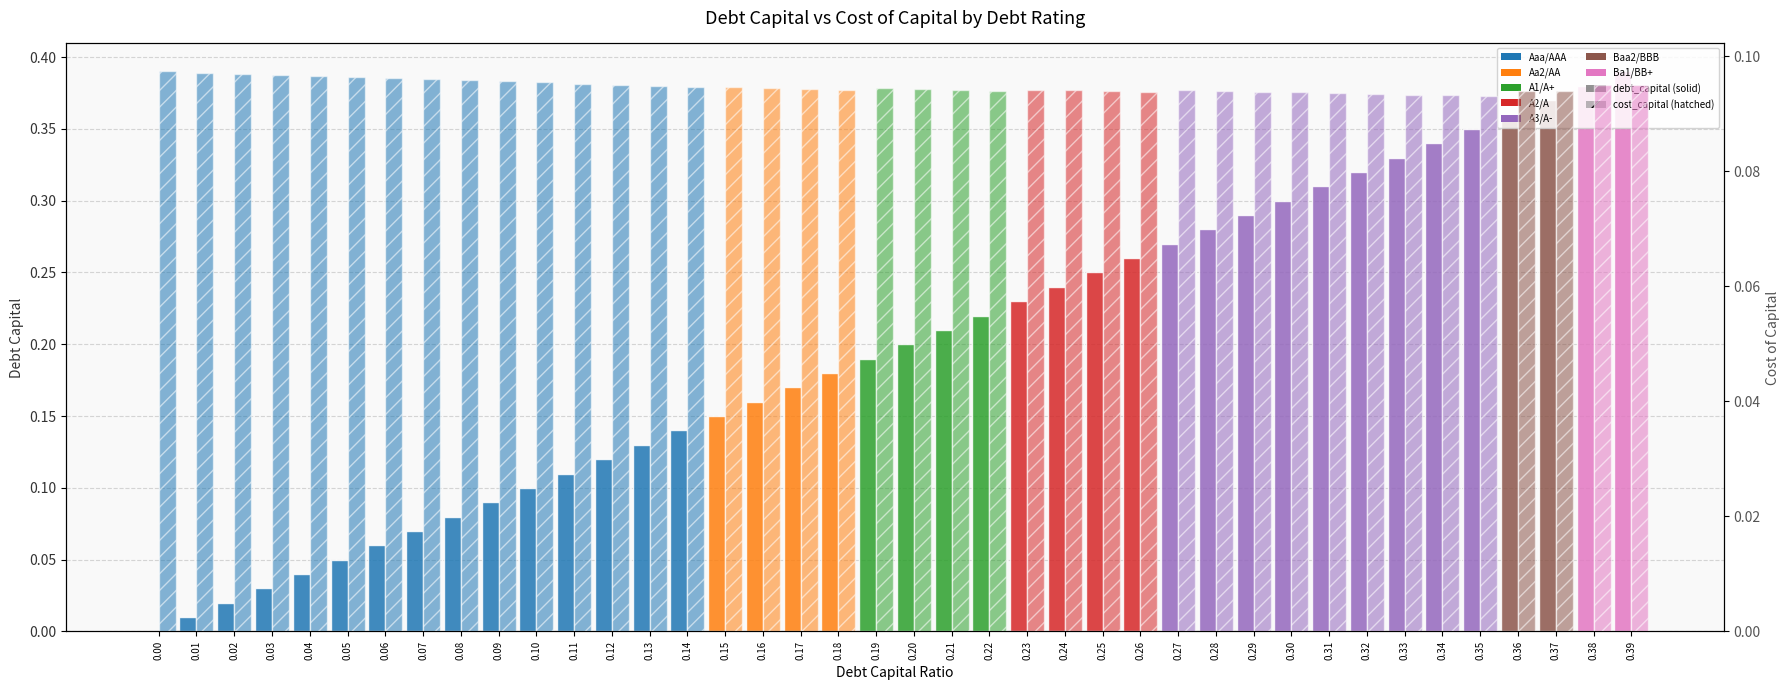

Are the bars horizontal?

No